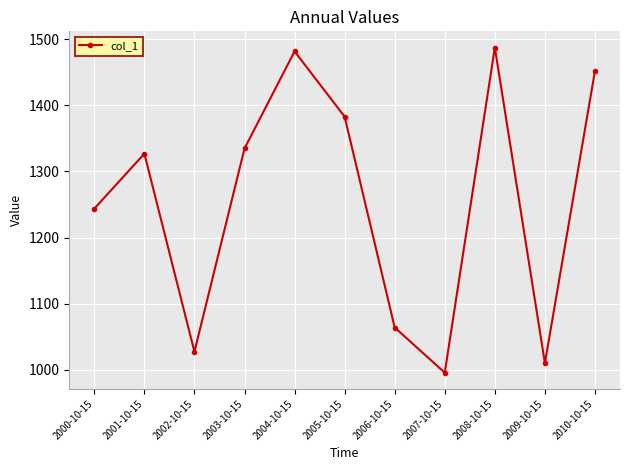

The chart shows a value of 1845.1 at 2003-10-15. True or false?

False